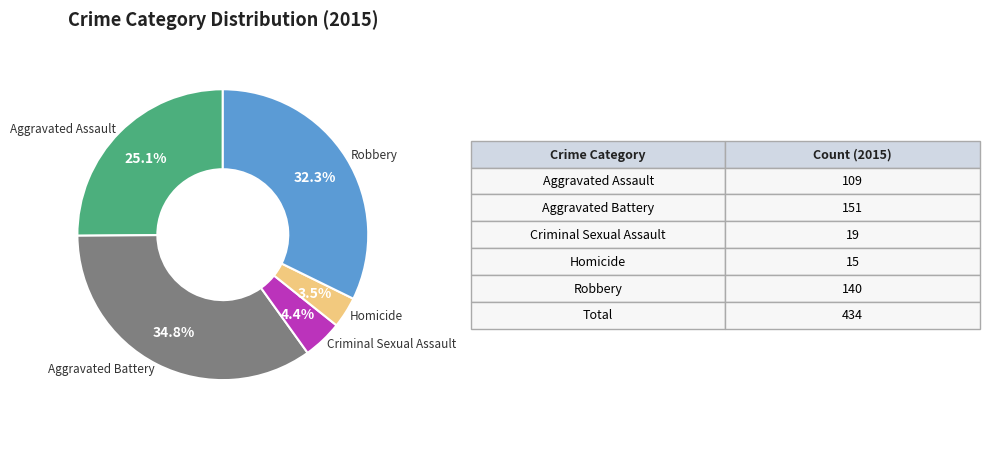

Is there a majority slice in this chart?

No